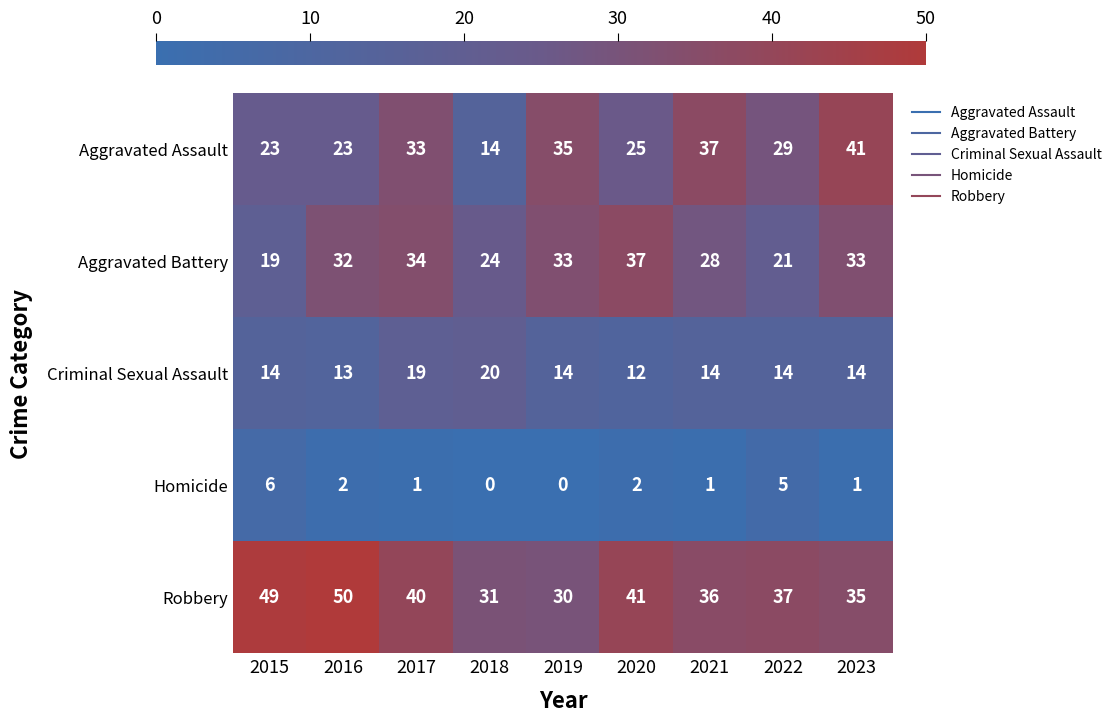

True or false: Criminal Sexual Assault has a value of 14 at 2022.

True